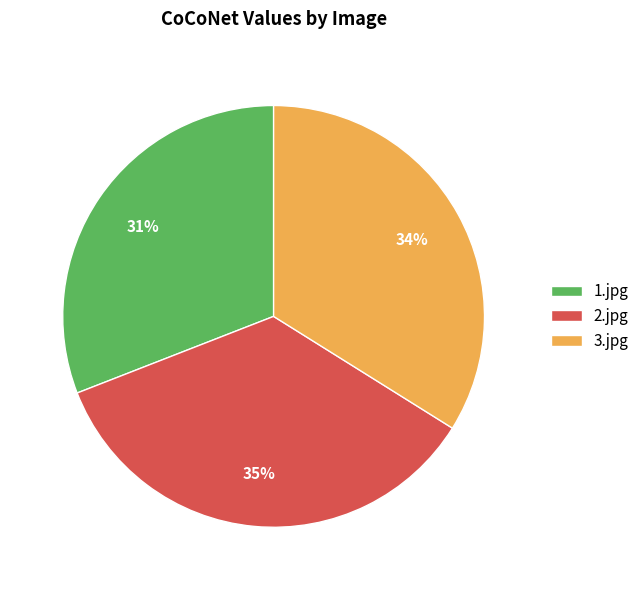

To the nearest percent, what is the combined percentage of 2.jpg and 3.jpg?

69%